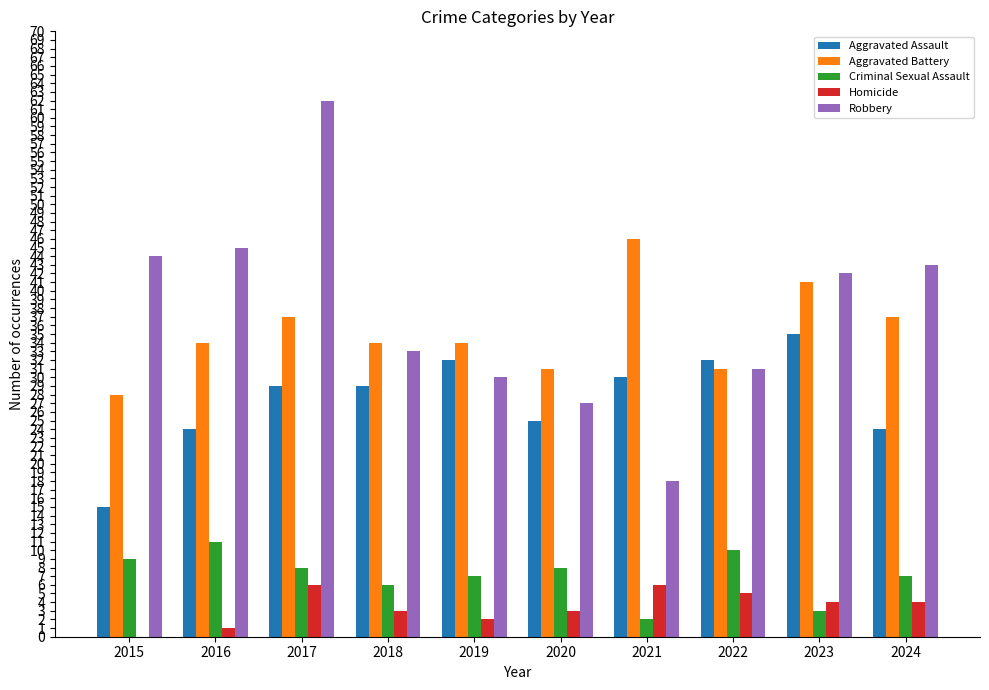

Read the Homicide value at 2023.

4